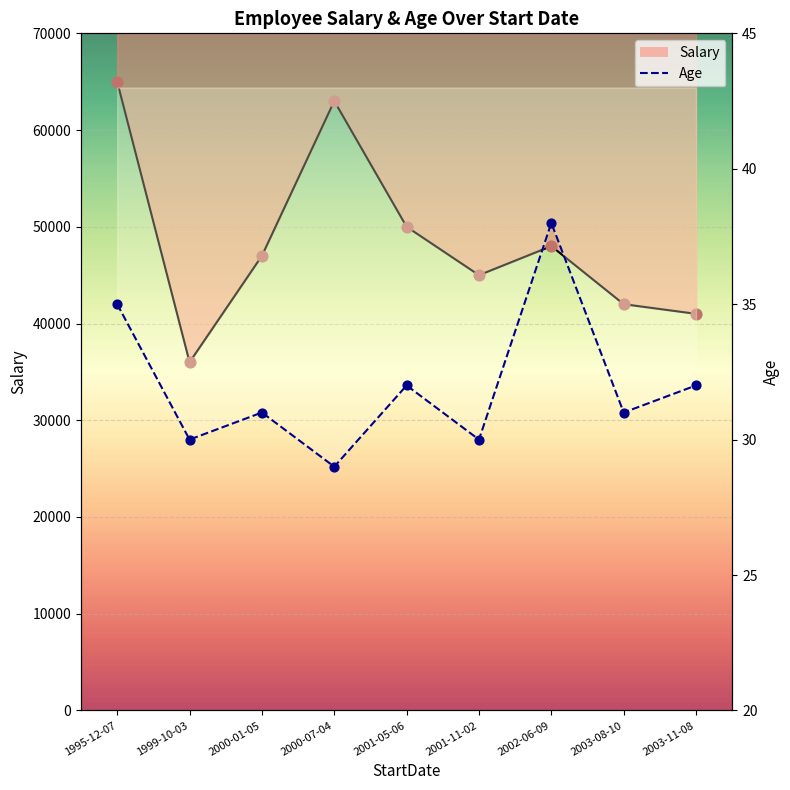

Between 2003-11-08 and 2002-06-09, which is larger?

2002-06-09